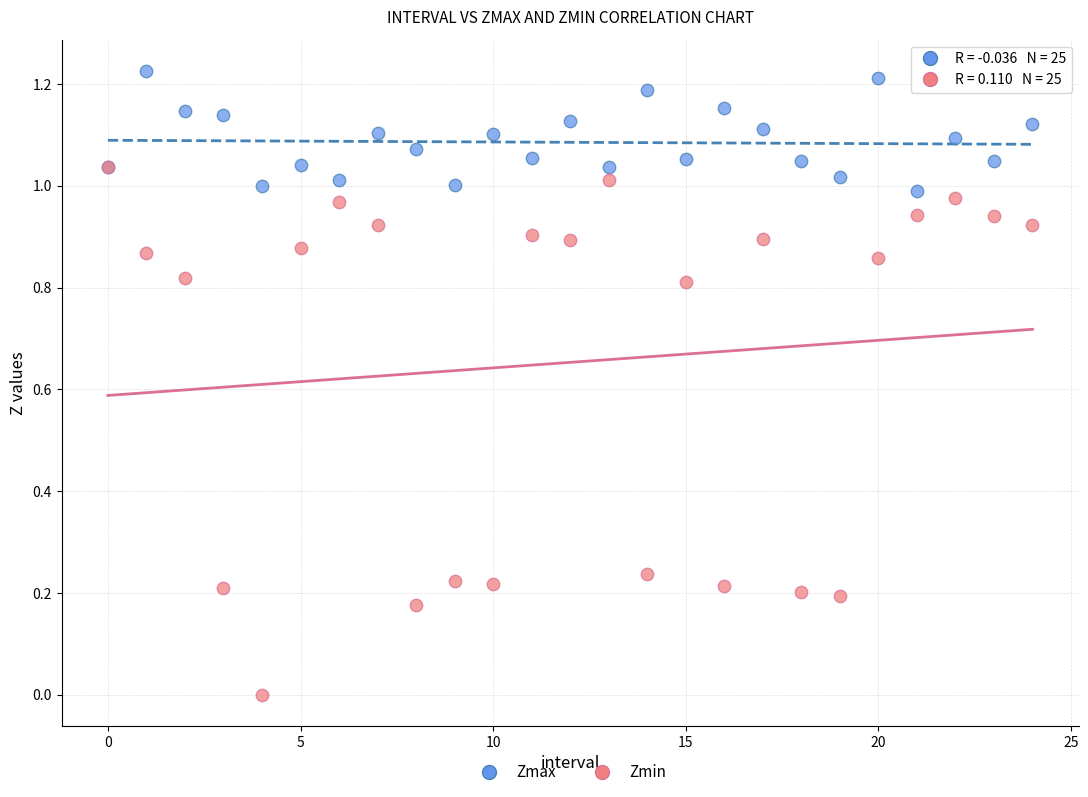

What are all the series names shown in the legend?

Zmax, Zmin